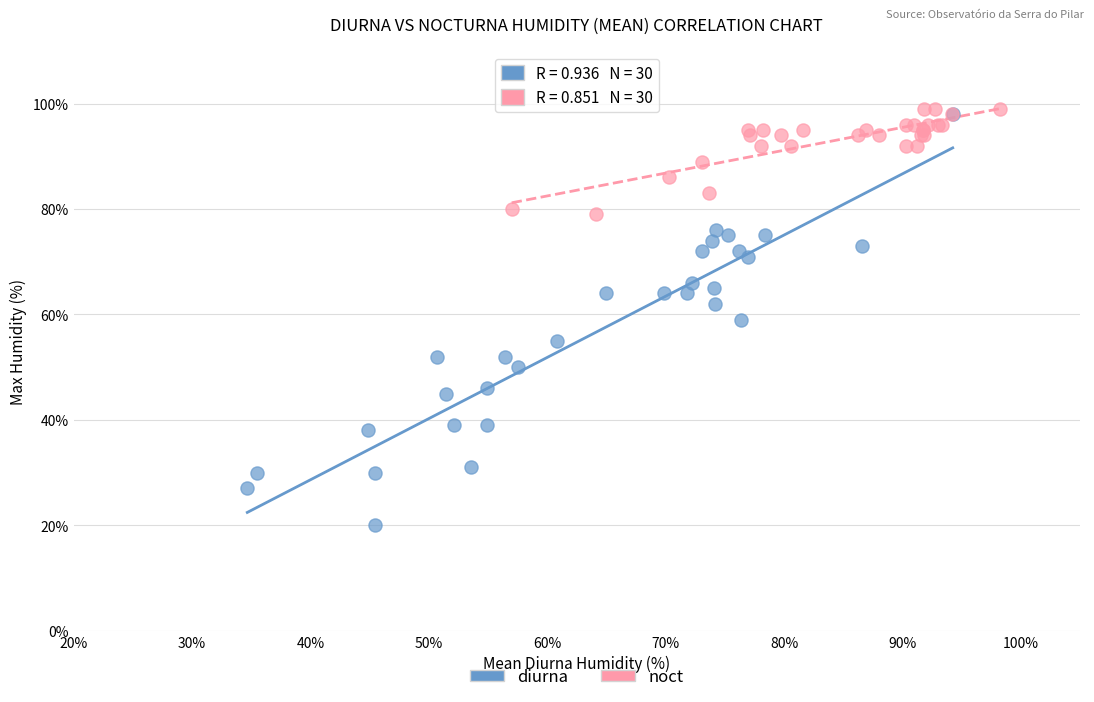

Which series reaches the minimum Y coordinate?

diurna